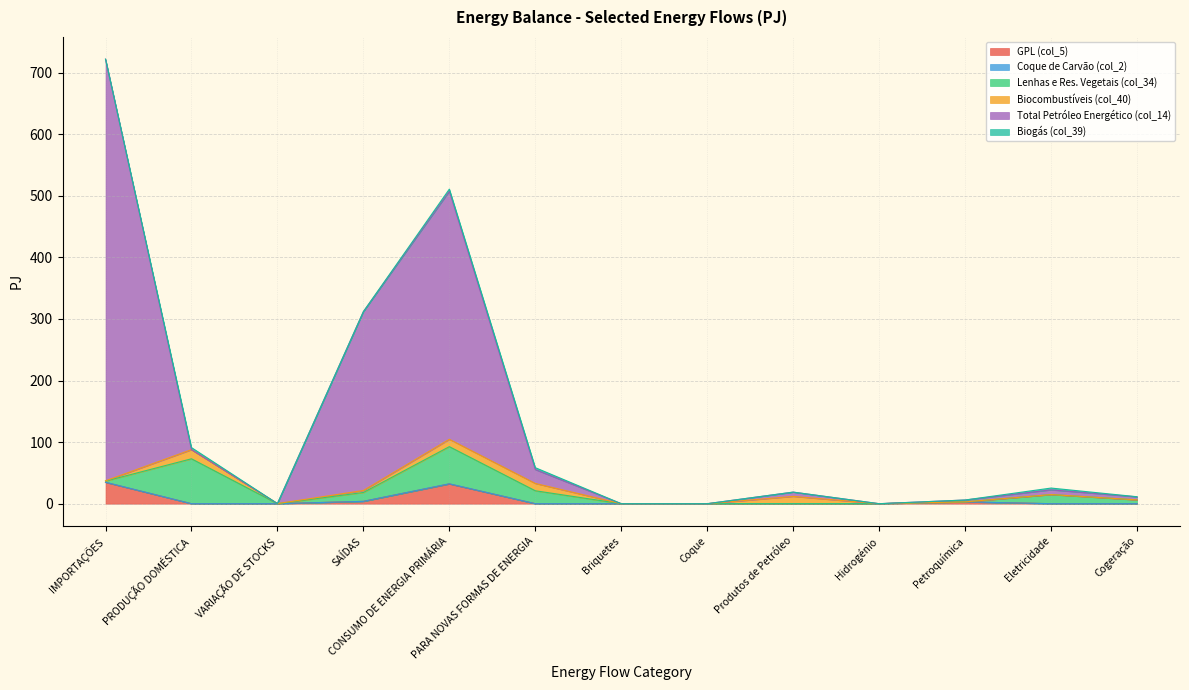

Is it true that GPL (col_5) equals -22.3 at VARIAÇÃO DE STOCKS?

False